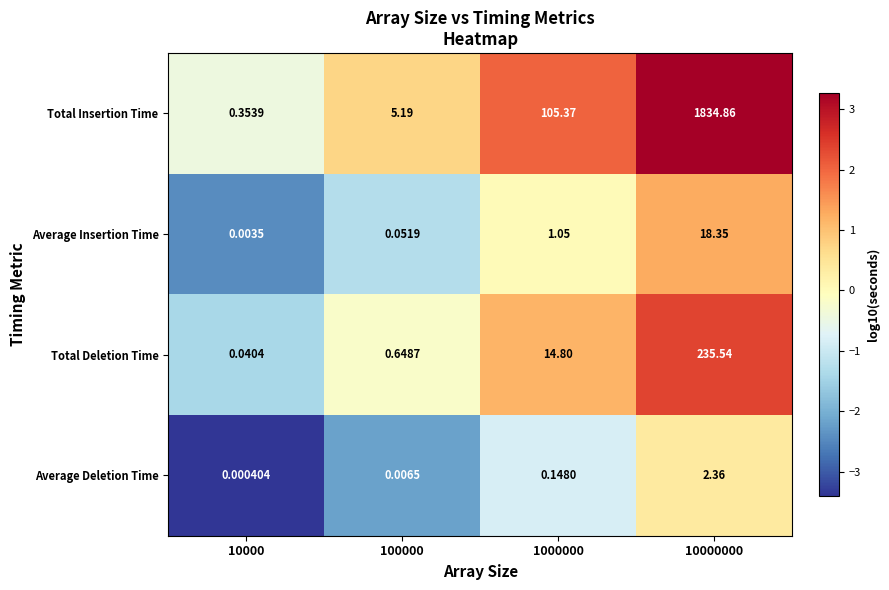

Which series has the widest spread of values?

Total Insertion Time